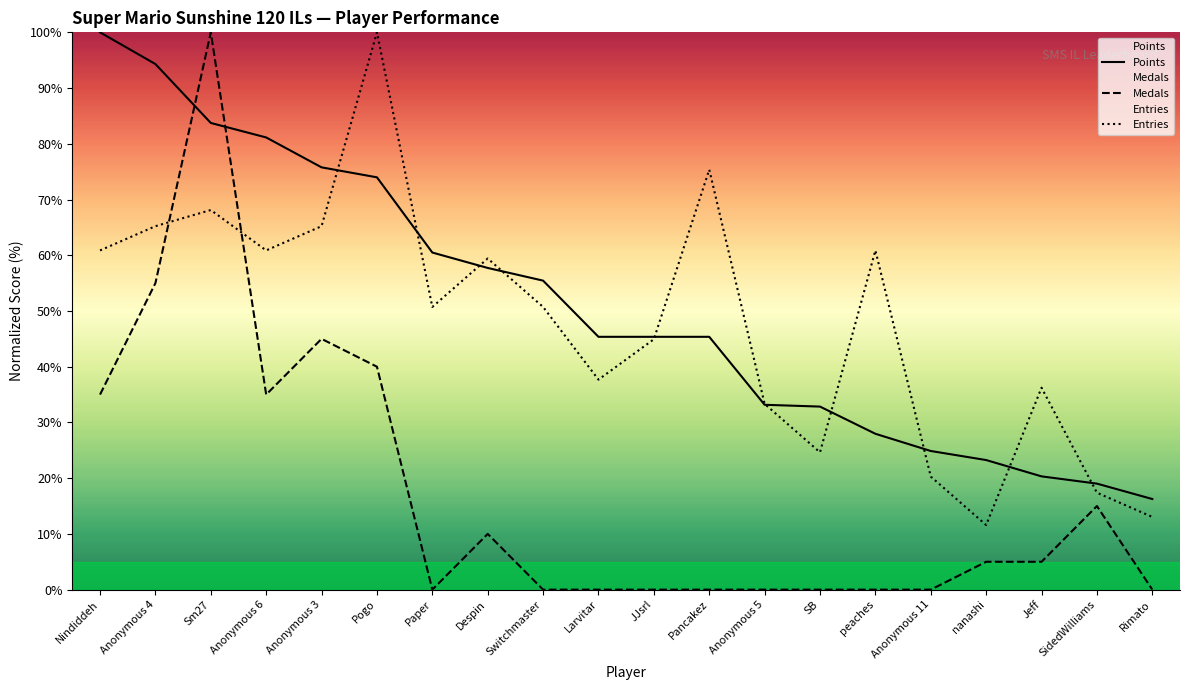

In Entries, how many points are higher than both neighbors (excluding endpoints)?

6